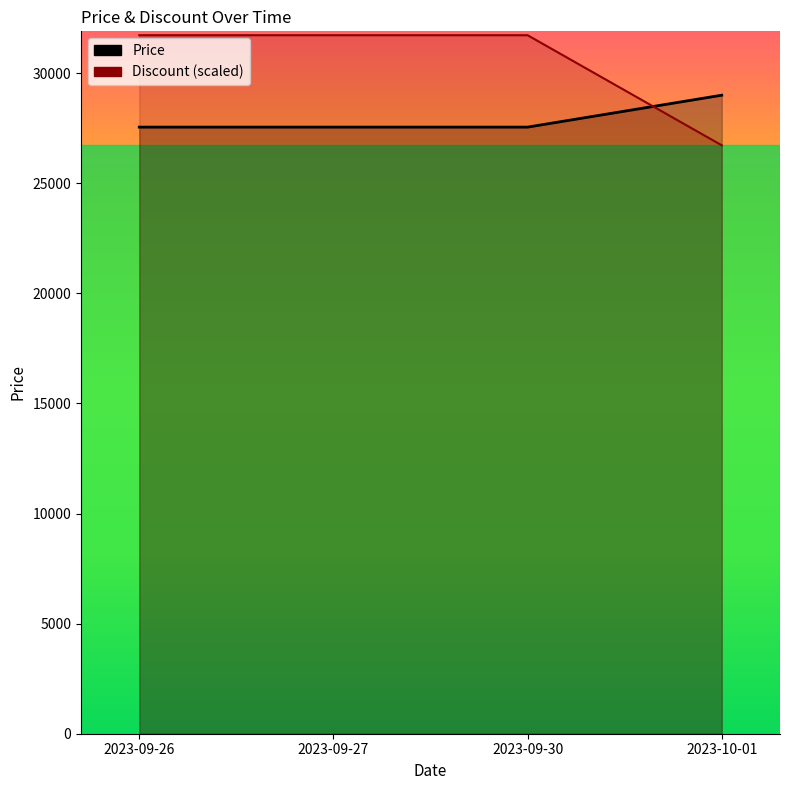

What is the highest value of the Discount (scaled) series?

31723.5